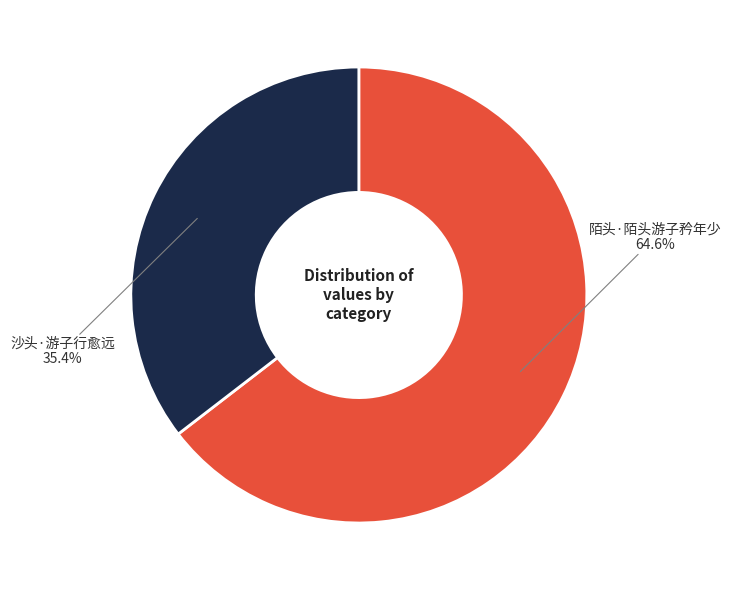

Does any single category account for the majority?

Yes